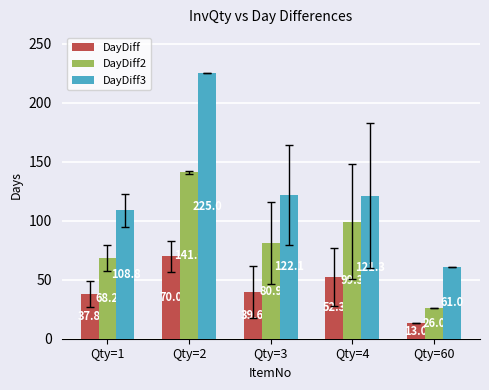

What is the value of the DayDiff3 bar at the 2nd from the left?

225.0